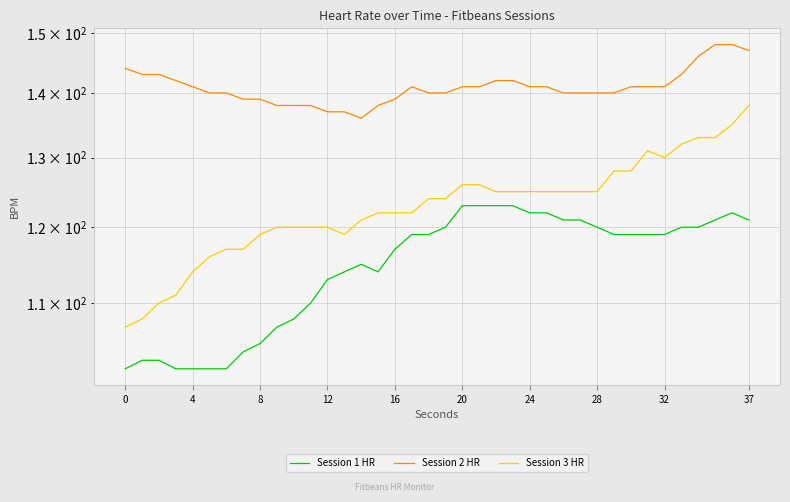

What is the sum of all Session 3 HR values?

4668